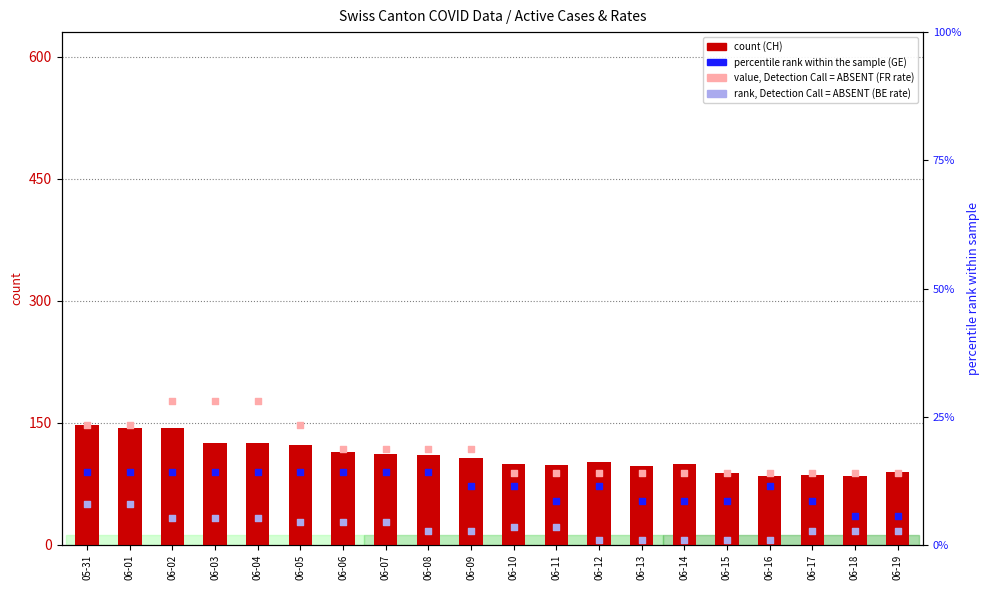

Which series has the largest total across all categories?

CH count